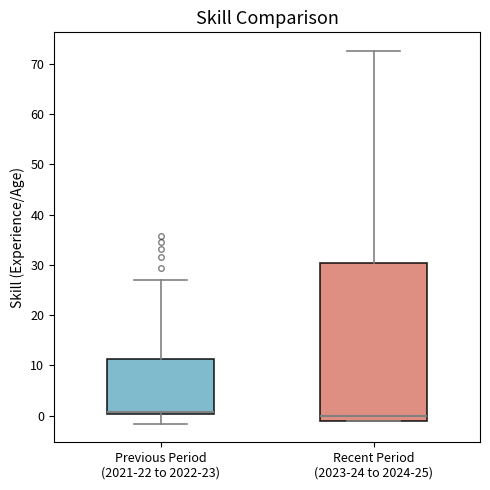

Reading left to right, transcribe this box plot: for each box, give where its median line is, the range the box spans, and where its two whiskers end, as read against the y-axis. The values are not printed on the chart, so give them approximately, as read against the axis.

Previous Period (2021-22 to 2022-23): median 1, box 0 to 11, whiskers -2 to 27
Recent Period (2023-24 to 2024-25): median 0, box -1 to 30, whiskers -1 to 73